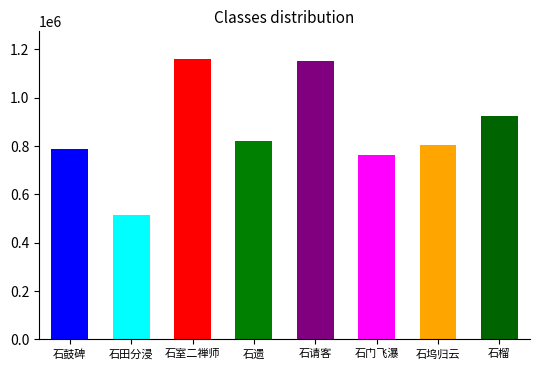

What is the change in value from 烂柯山四首 其四 石室二禅师 to 萧宅二三子赠答诗二十首 其四 石请客?

-5603